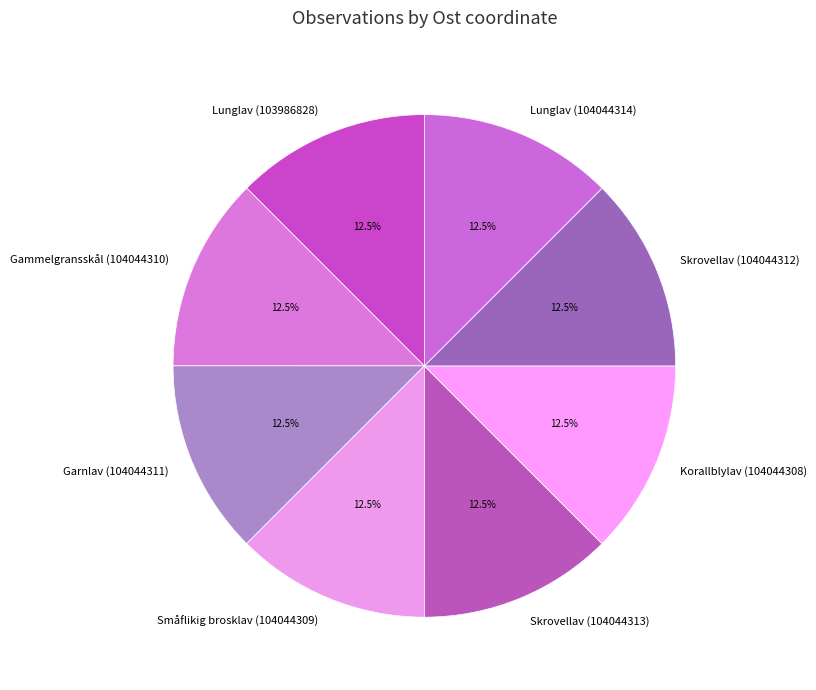

To the nearest percent, what is the combined percentage of Lunglav (104044314) and Småflikig brosklav (104044309)?

25%